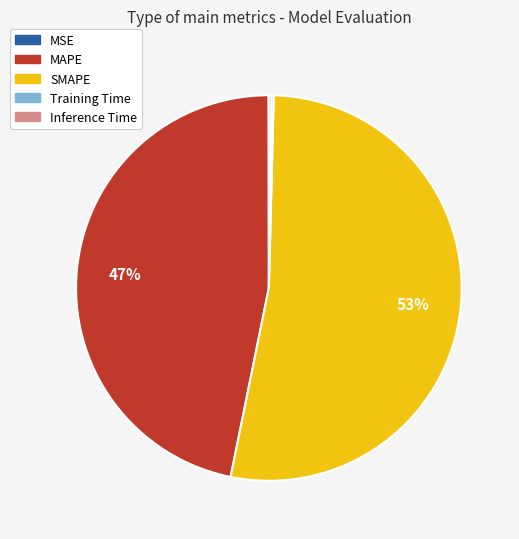

To the nearest percent, what is the average slice percentage?

20%